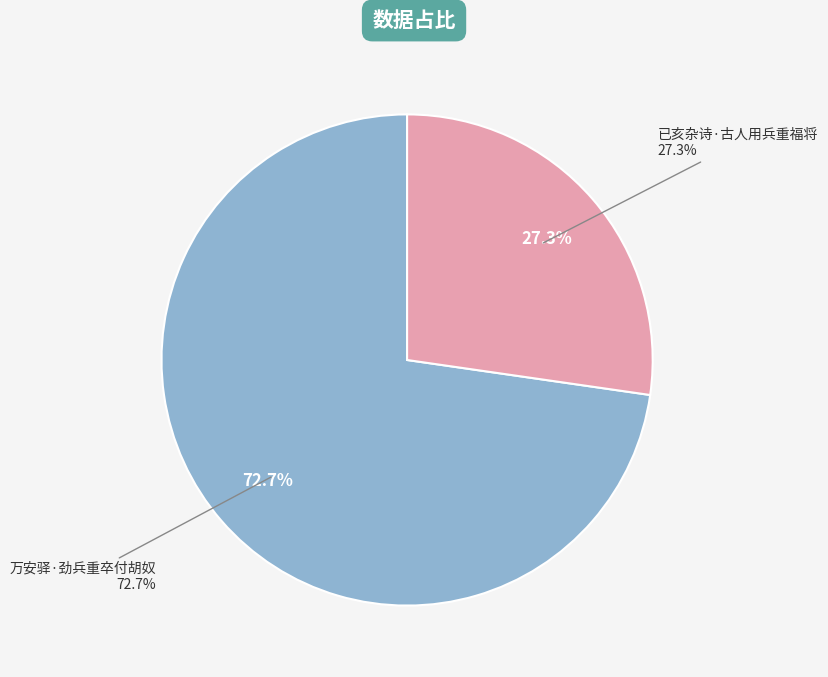

What portion of the pie excludes 已亥杂诗·古人用兵重福将?

72.7%